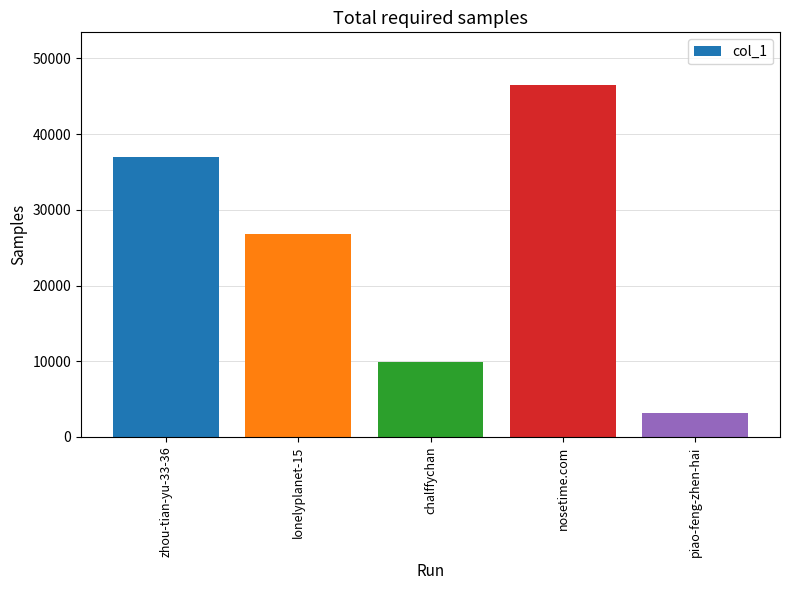

What is the change in value from zhou-tian-yu-33-36 to piao-feng-zhen-hai?

-33833